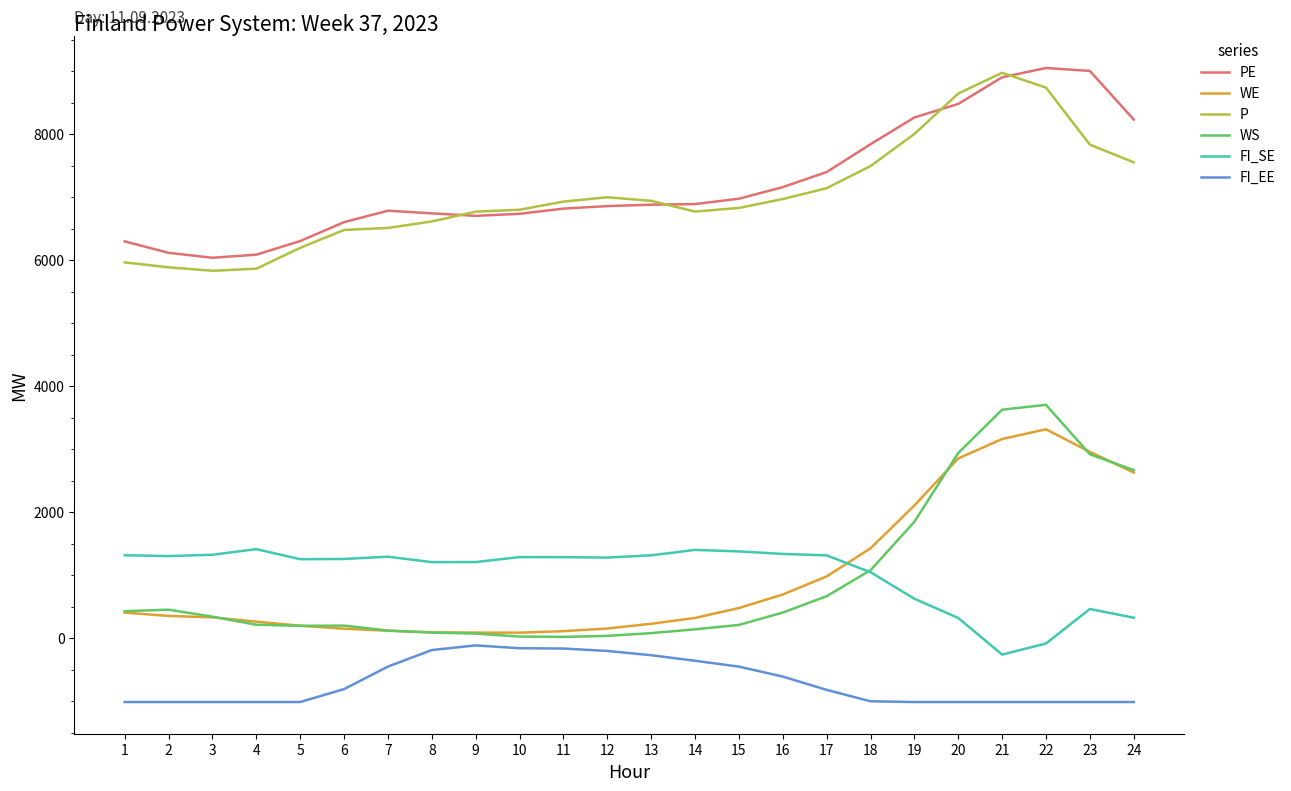

True or false: PE and WE cross at least once.

False